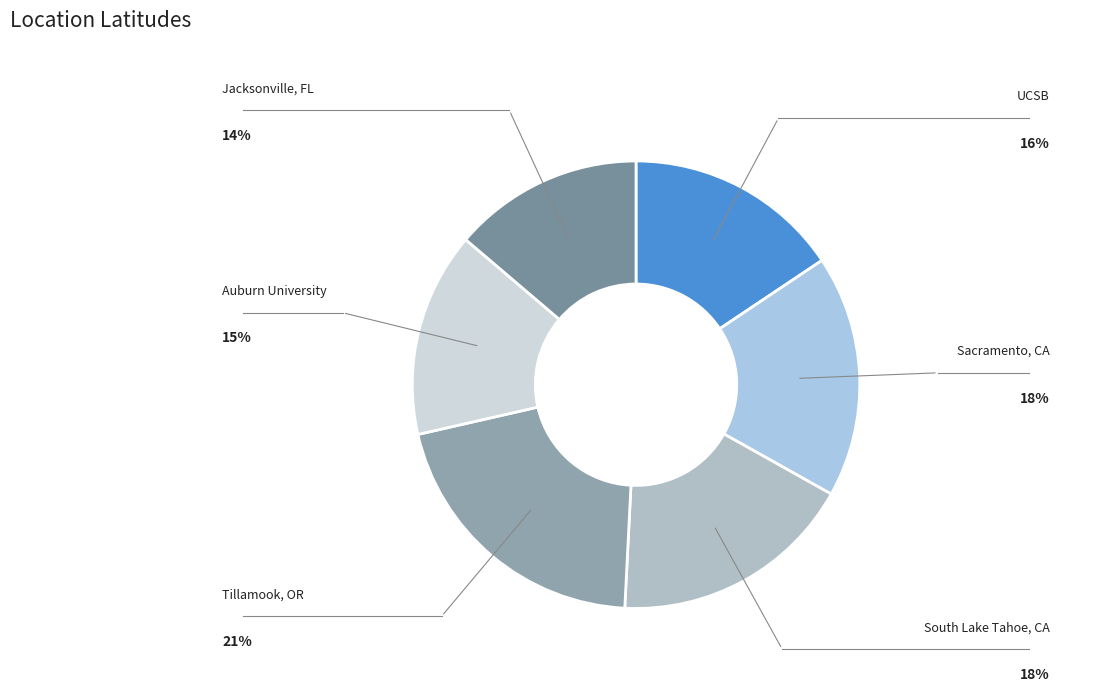

Which slice is the largest?

Tillamook, OR